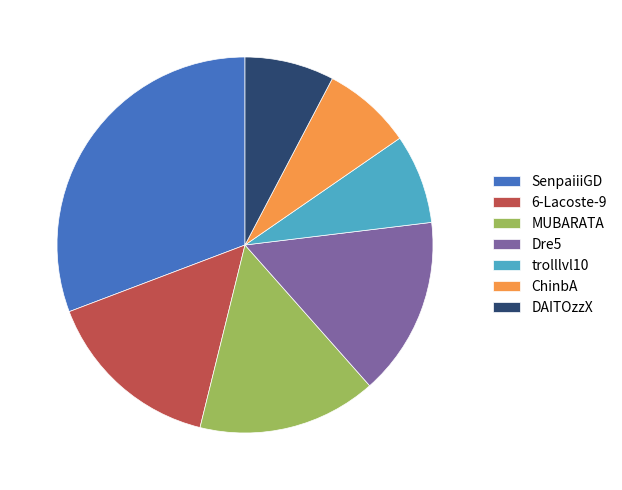

What is the ratio of the value at ChinbA to the value at Dre5?

0.5